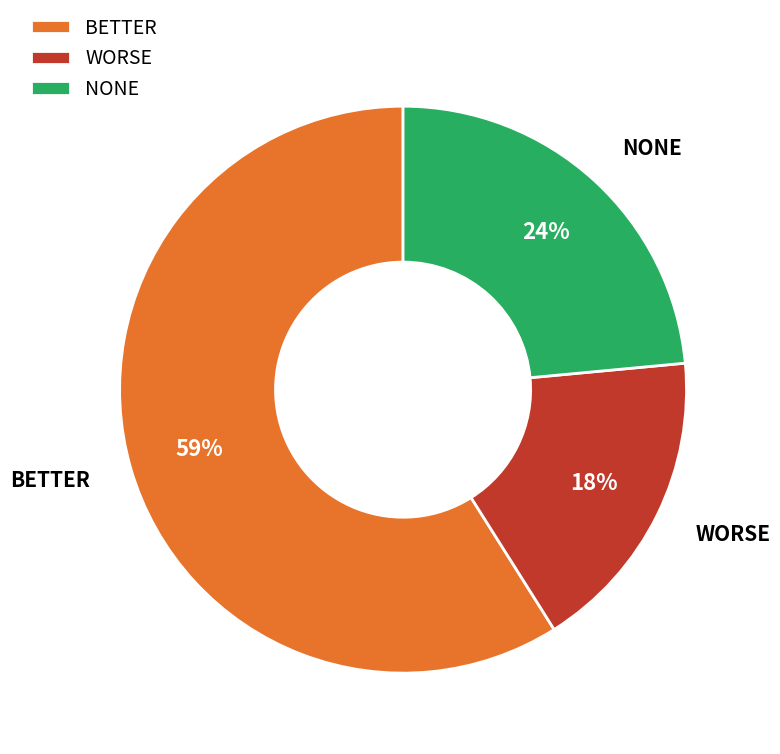

To the nearest percent, what is the difference between the largest and smallest slice percentages?

41%